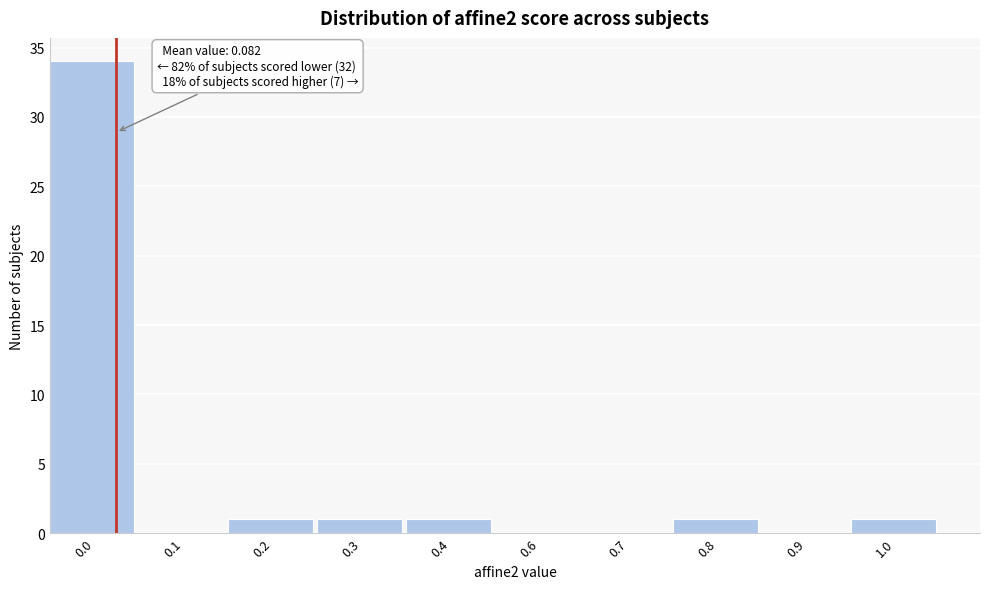

Reading right to left, extract all data points from this chart.

1.0=1	0.9=0	0.8=1	0.7=0	0.6=0	0.4=1	0.3=1	0.2=1	0.1=0	0.0=34